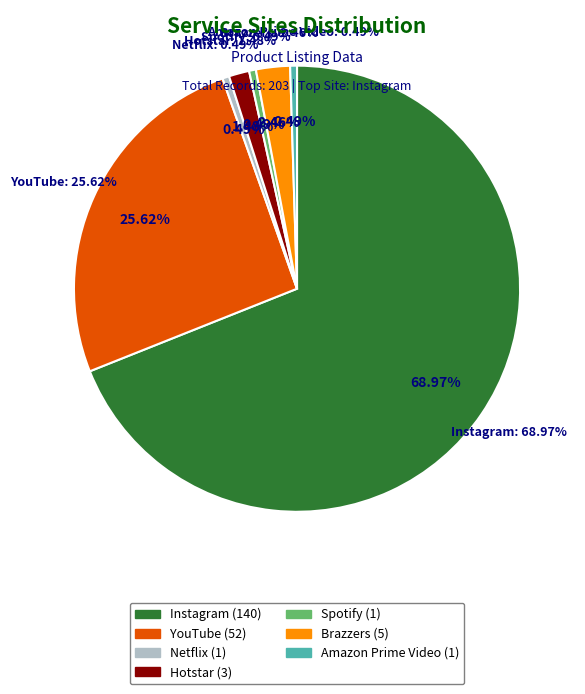

What is the largest slice in the pie chart?

Instagram